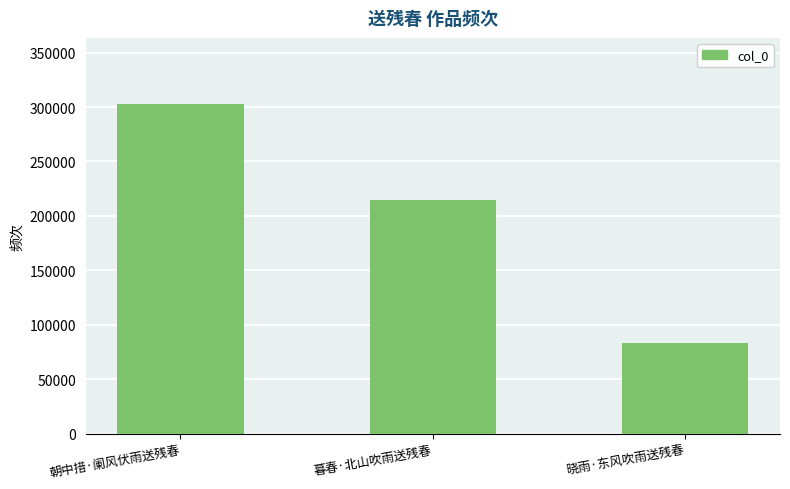

What is the value of the 1st bar from the left?

302938